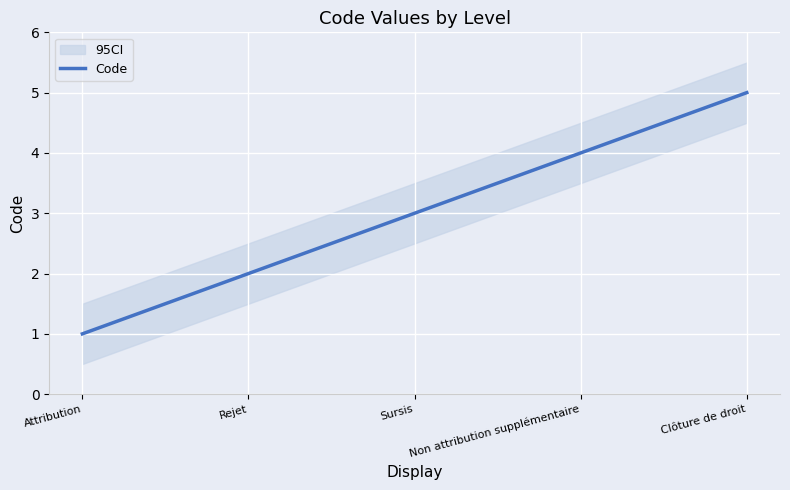

What is the difference between the values at Rejet and Non attribution supplémentaire?

2